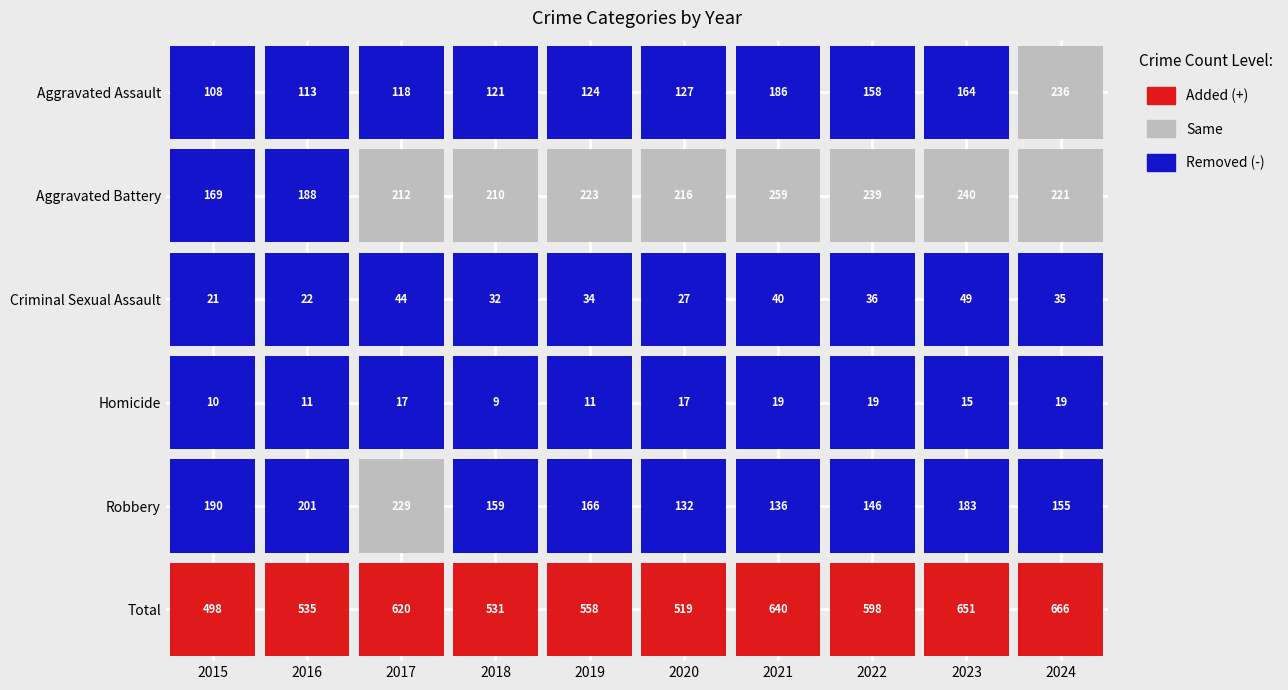

What is the minimum value for Robbery?

132